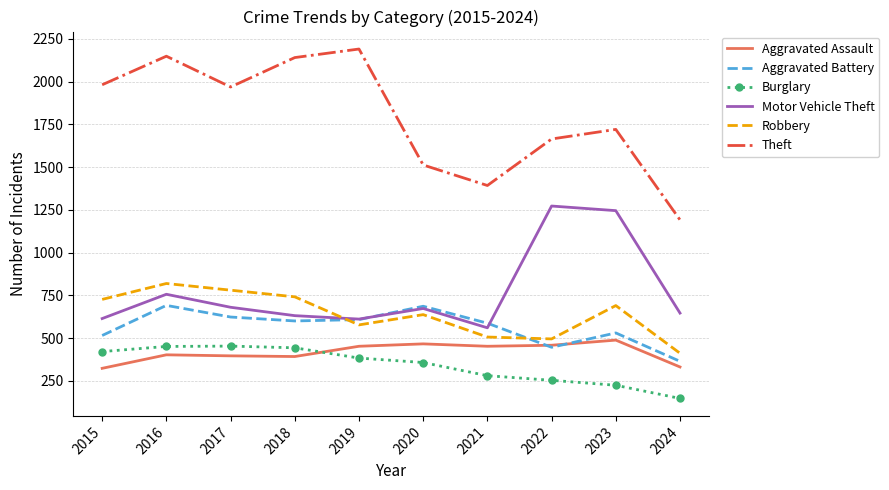

What is the difference between the maximum and minimum values in the Aggravated Assault series?

165